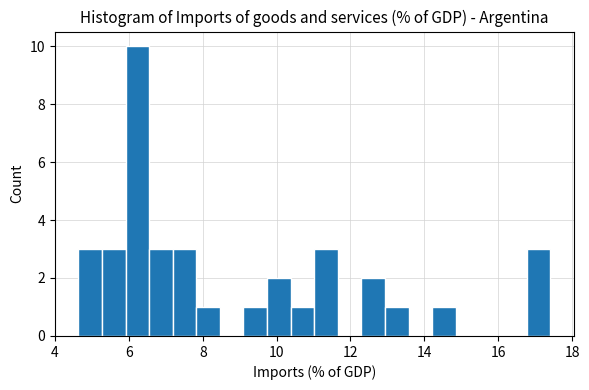

Read against the x-axis, roughly where is the centre of the tallest bar?

6.2